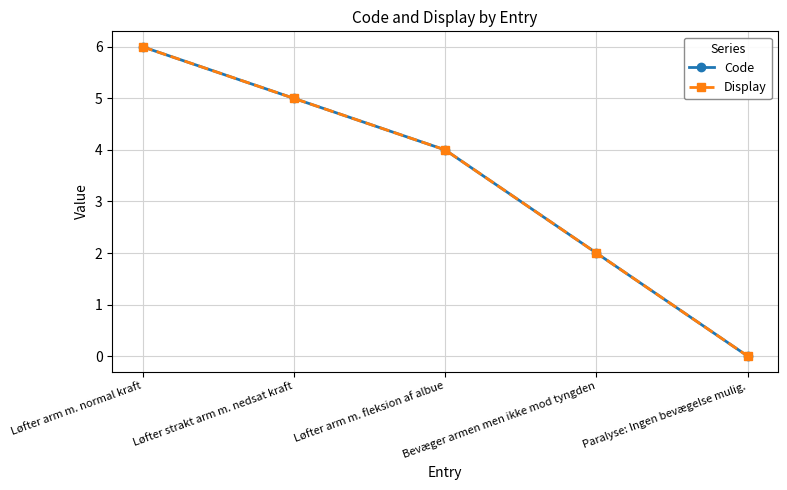

True or false: Display and Code cross at least once.

False